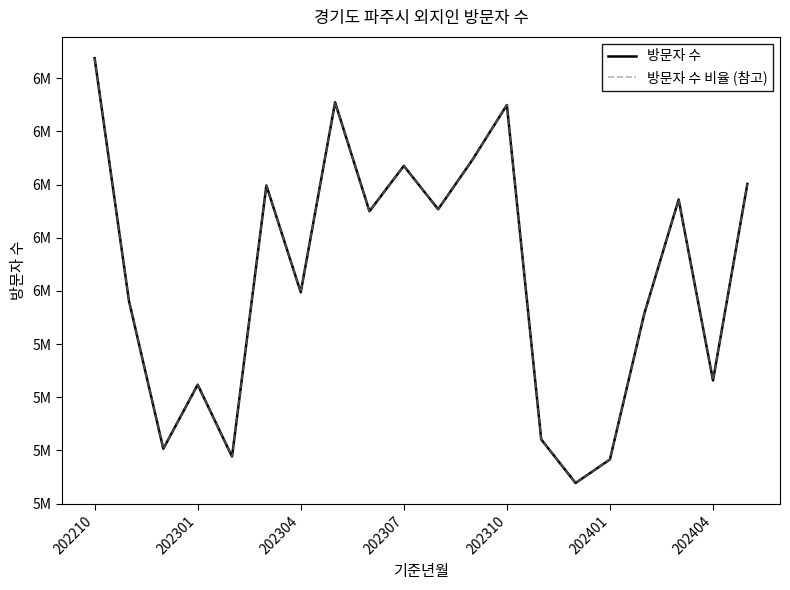

Does the chart have visible grid lines?

No